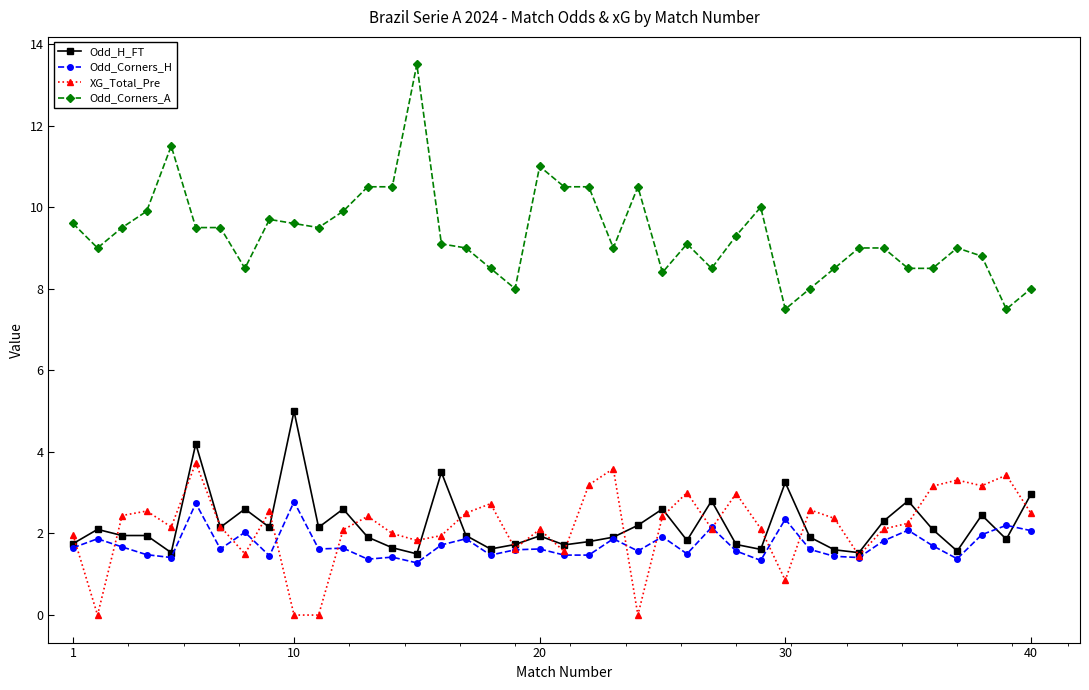

Which series has the largest total across all categories?

Odd_Corners_A